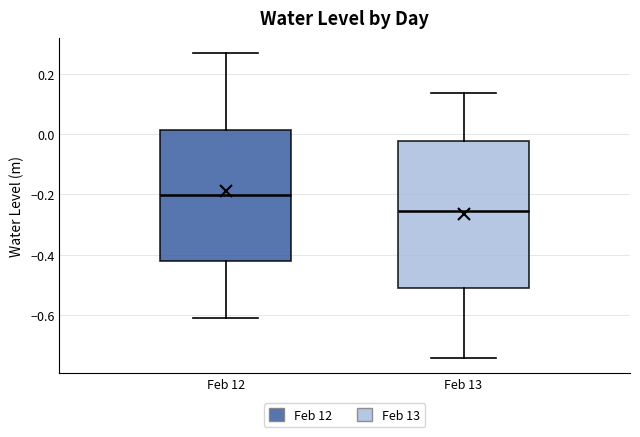

Reading left to right, transcribe this box plot: for each box, give where its median line is, the range the box spans, and where its two whiskers end, as read against the y-axis. The values are not printed on the chart, so give them approximately, as read against the axis.

Feb 12: median -0.20, box -0.42 to 0.02, whiskers -0.62 to 0.26
Feb 13: median -0.26, box -0.52 to -0.02, whiskers -0.74 to 0.14